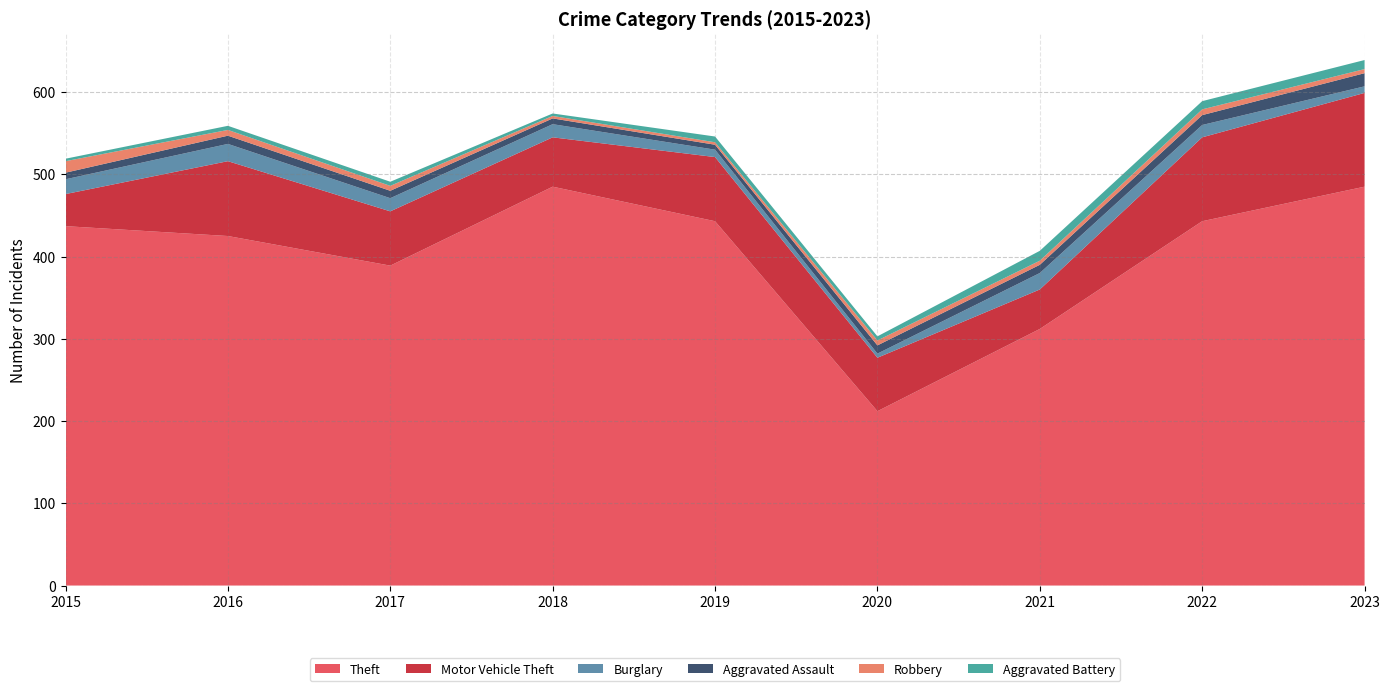

Reading left to right, extract all data points from this chart.

Theft: 2015=437	2016=425	2017=389	2018=485	2019=443	2020=212	2021=312	2022=443	2023=485
Motor Vehicle Theft: 2015=39	2016=91	2017=66	2018=60	2019=78	2020=65	2021=48	2022=102	2023=114
Burglary: 2015=18	2016=21	2017=16	2018=16	2019=9	2020=5	2021=20	2022=15	2023=8
Aggravated Assault: 2015=8	2016=10	2017=9	2018=7	2019=6	2020=10	2021=10	2022=12	2023=16
Robbery: 2015=14	2016=7	2017=6	2018=3	2019=3	2020=6	2021=5	2022=7	2023=5
Aggravated Battery: 2015=3	2016=5	2017=5	2018=3	2019=7	2020=5	2021=12	2022=10	2023=11